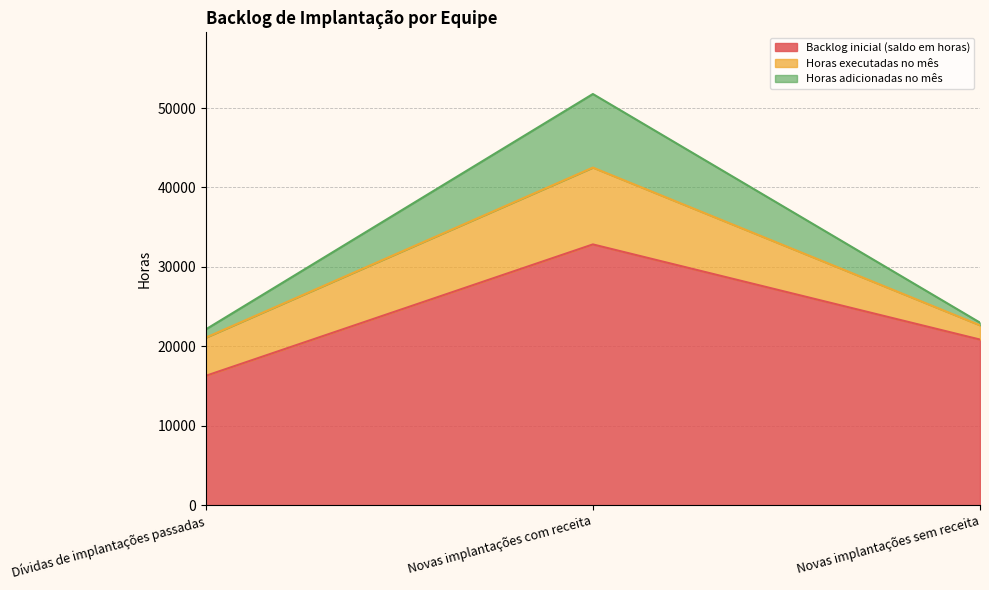

At which category is the sum across all series the highest?

Novas implantações com receita